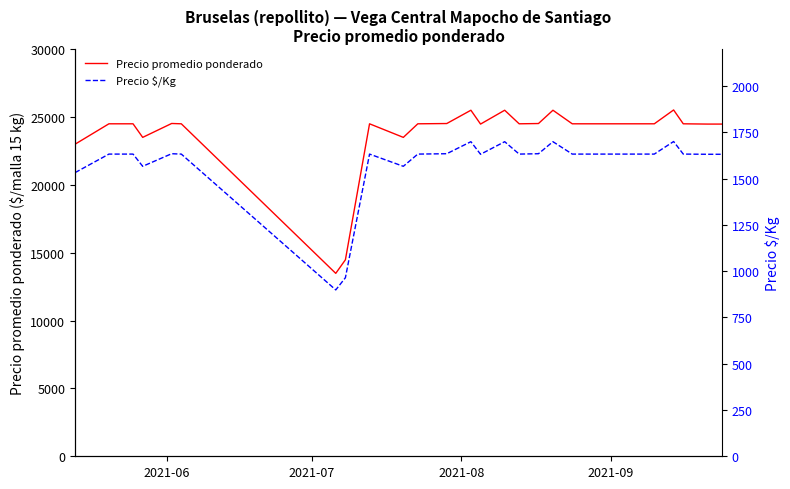

True or false: Precio promedio ponderado and Precio $/Kg intersect in this chart.

False